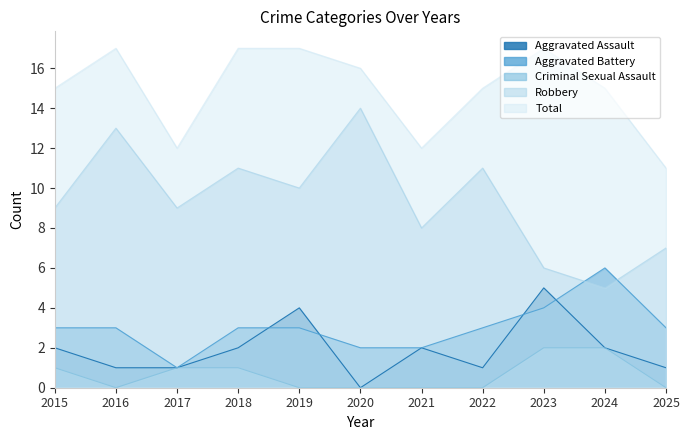

How many interior local peaks does the Aggravated Assault series have?

3